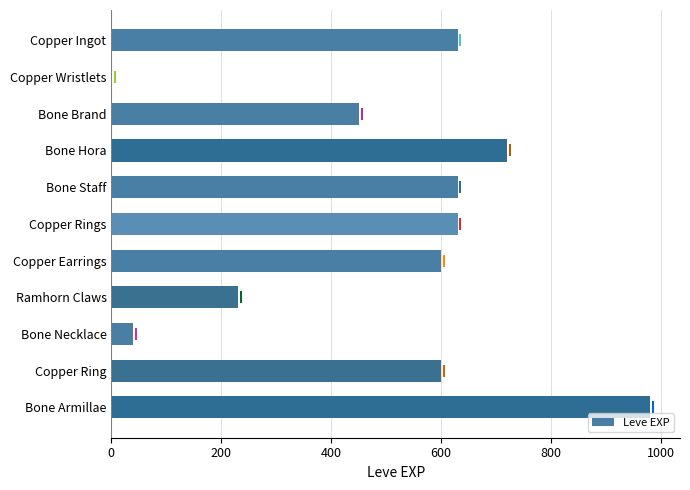

Is it true that the value at Copper Ring is 878?

False